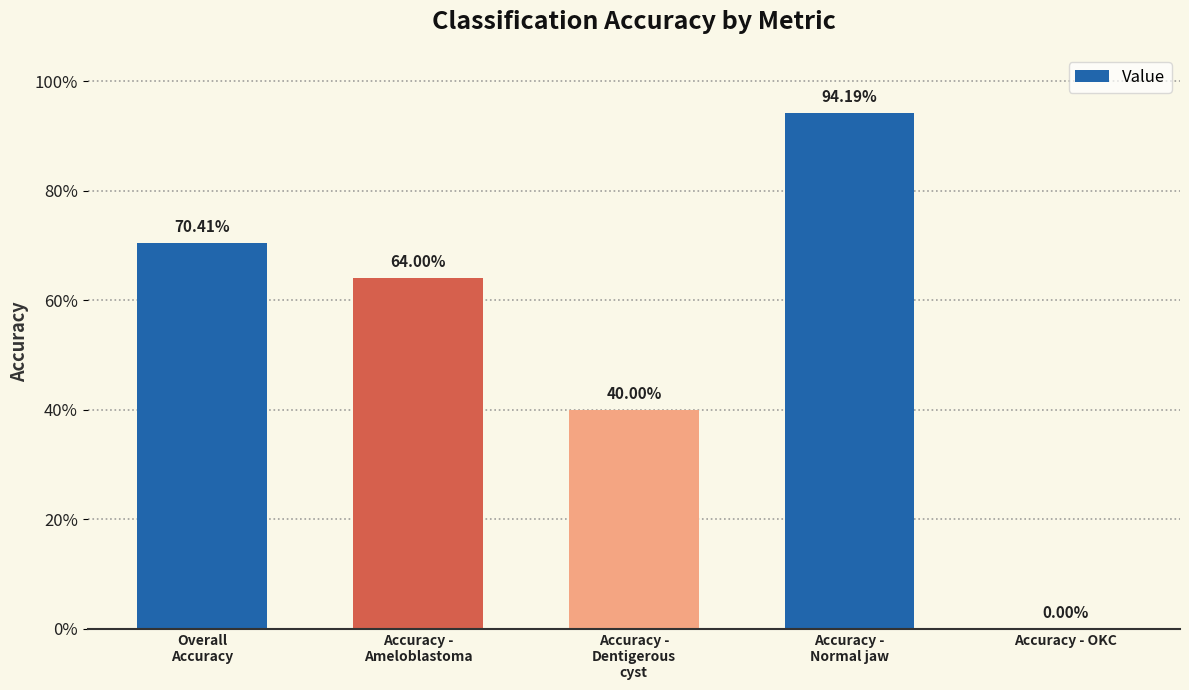

The value at Accuracy -
Dentigerous
cyst is 0.2. True or false?

False